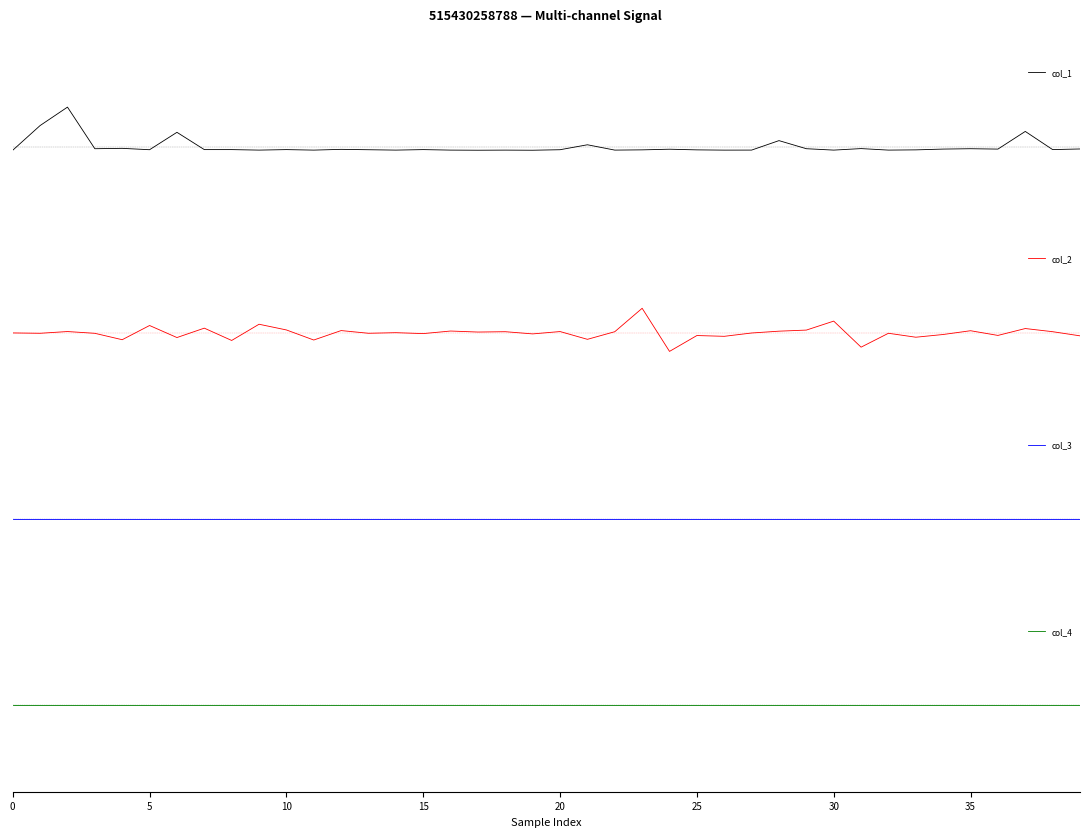

Reading left to right, what are all the values shown in this chart?

col_1: -0.1	0.5	0.9	-0.0	-0.0	-0.1	0.3	-0.1	-0.1	-0.1	-0.1	-0.1	-0.1	-0.1	-0.1	-0.1	-0.1	-0.1	-0.1	-0.1	-0.1	0.0	-0.1	-0.1	-0.1	-0.1	-0.1	-0.1	0.1	-0.0	-0.1	-0.0	-0.1	-0.1	-0.1	-0.0	-0.1	0.4	-0.1	-0.1
col_2: 0.0	-0.0	0.0	-0.0	-0.2	0.2	-0.1	0.1	-0.2	0.2	0.1	-0.2	0.1	-0.0	0.0	-0.0	0.0	0.0	0.0	-0.0	0.0	-0.1	0.0	0.6	-0.4	-0.1	-0.1	-0.0	0.0	0.1	0.3	-0.3	-0.0	-0.1	-0.0	0.1	-0.1	0.1	0.0	-0.1
col_3: 0.0	0.0	0.0	0.0	0.0	0.0	0.0	0.0	0.0	0.0	0.0	0.0	0.0	0.0	0.0	0.0	0.0	0.0	0.0	0.0	0.0	0.0	0.0	0.0	0.0	0.0	0.0	0.0	0.0	0.0	0.0	0.0	0.0	0.0	0.0	0.0	0.0	0.0	0.0	0.0
col_4: 0.0	0.0	0.0	0.0	0.0	0.0	0.0	0.0	0.0	0.0	0.0	0.0	0.0	0.0	0.0	0.0	0.0	0.0	0.0	0.0	0.0	0.0	0.0	0.0	0.0	0.0	0.0	0.0	0.0	0.0	0.0	0.0	0.0	0.0	0.0	0.0	0.0	0.0	0.0	0.0